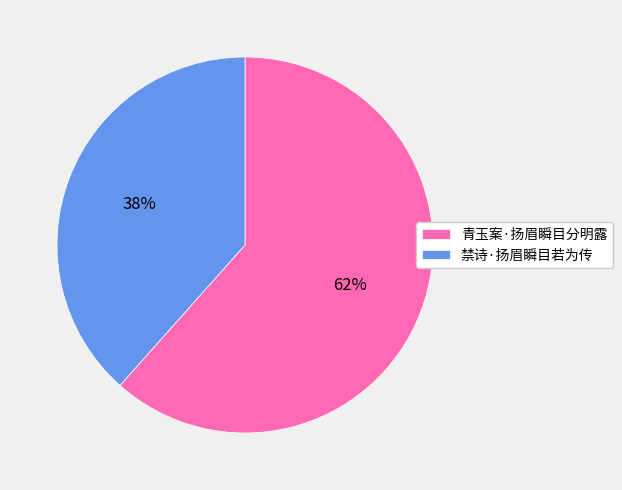

Is it true that 禁诗·扬眉瞬目若为传 is 38% of the pie?

True